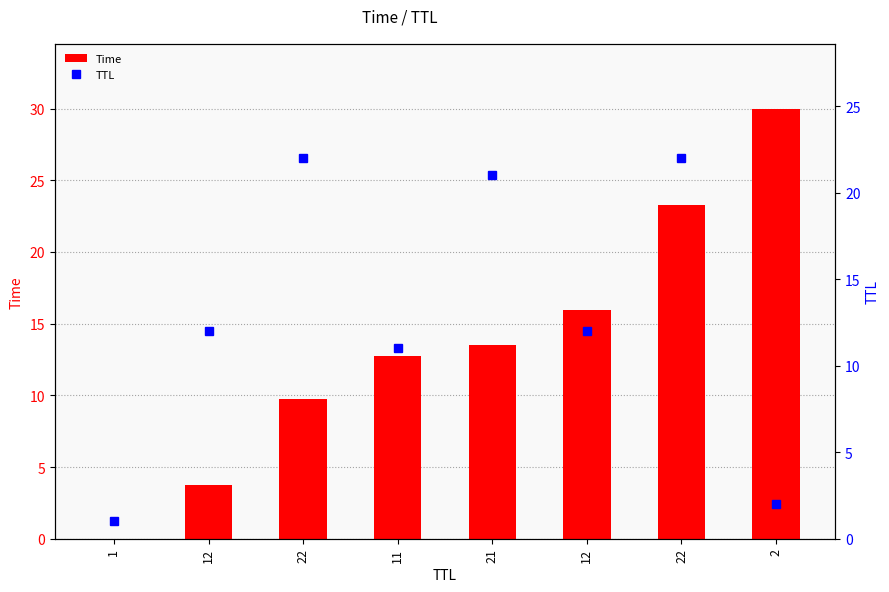

Is the value of TTL at 11 greater than the value of Time at 22?

Yes